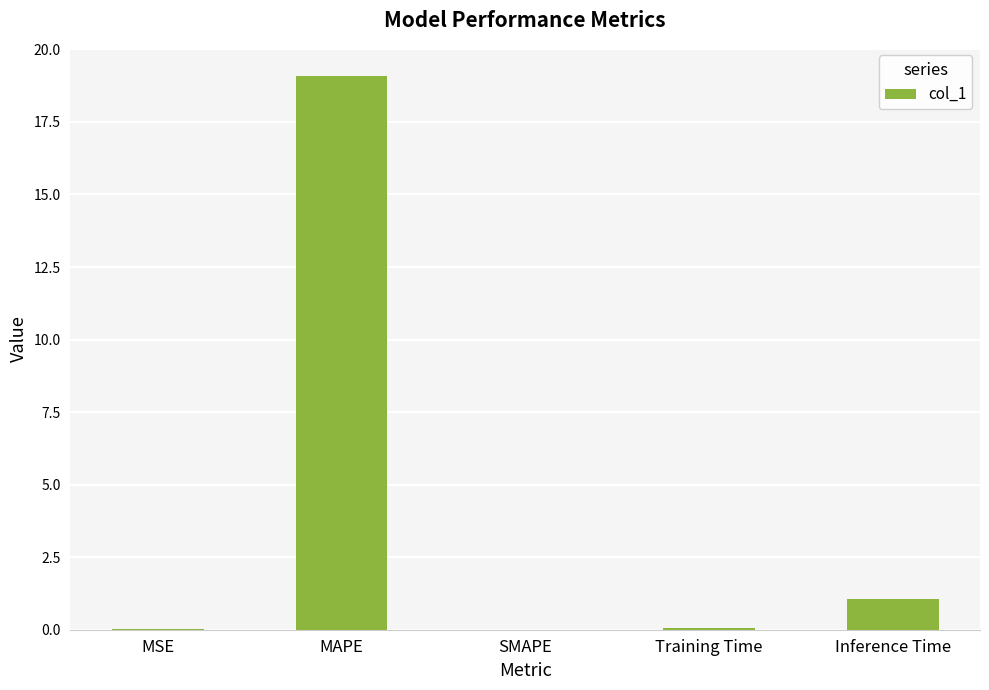

Read the value at Inference Time.

1.0